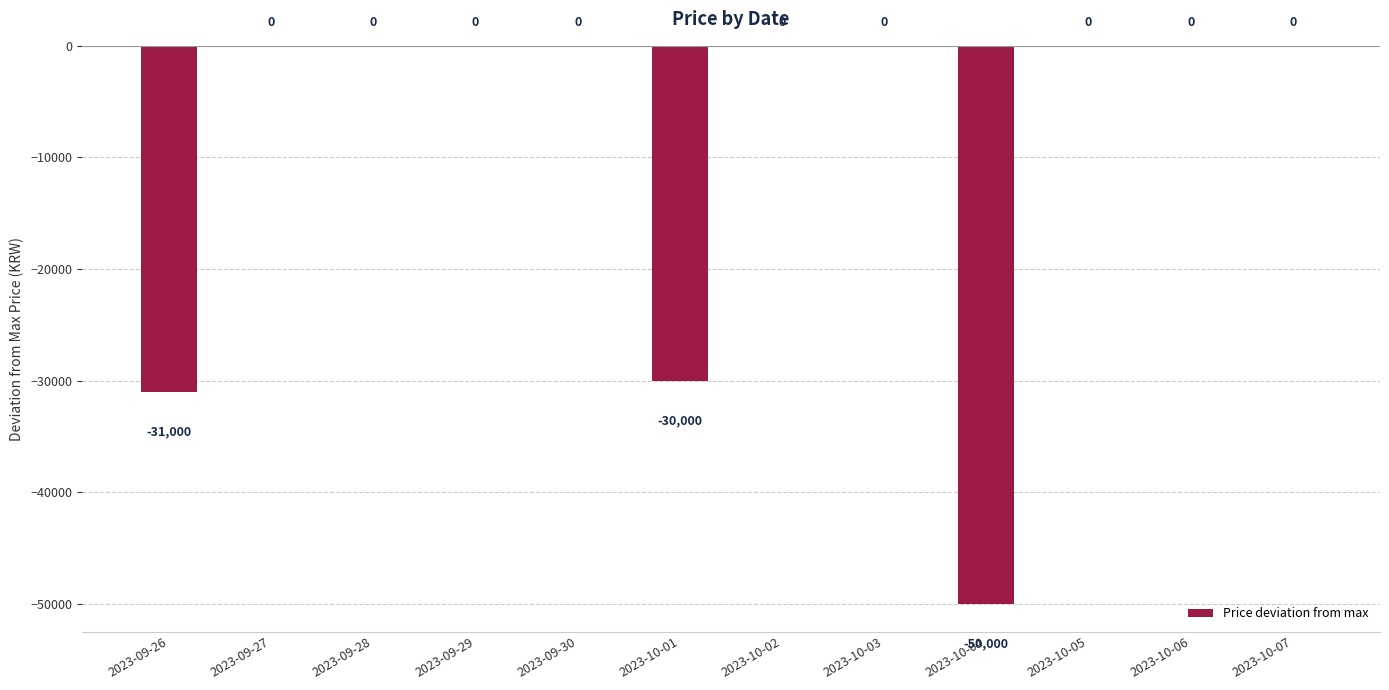

How many categories are shown in the chart?

12